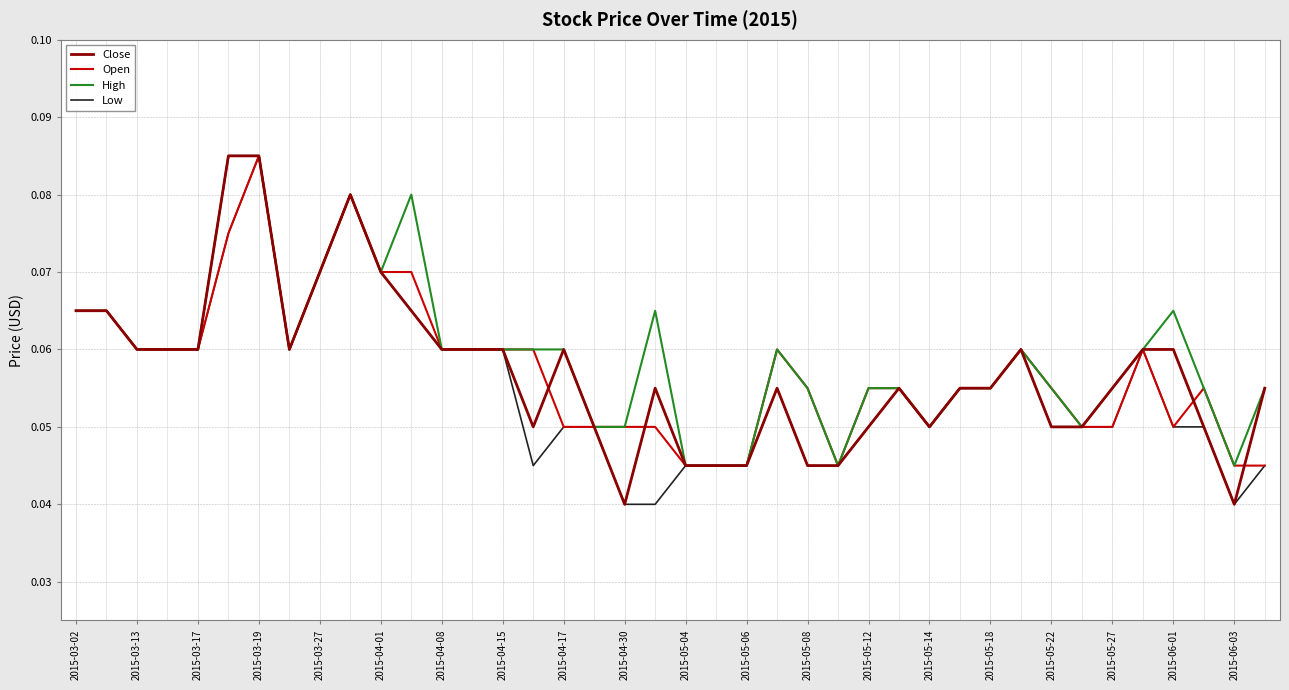

How many lines are shown in the chart?

4